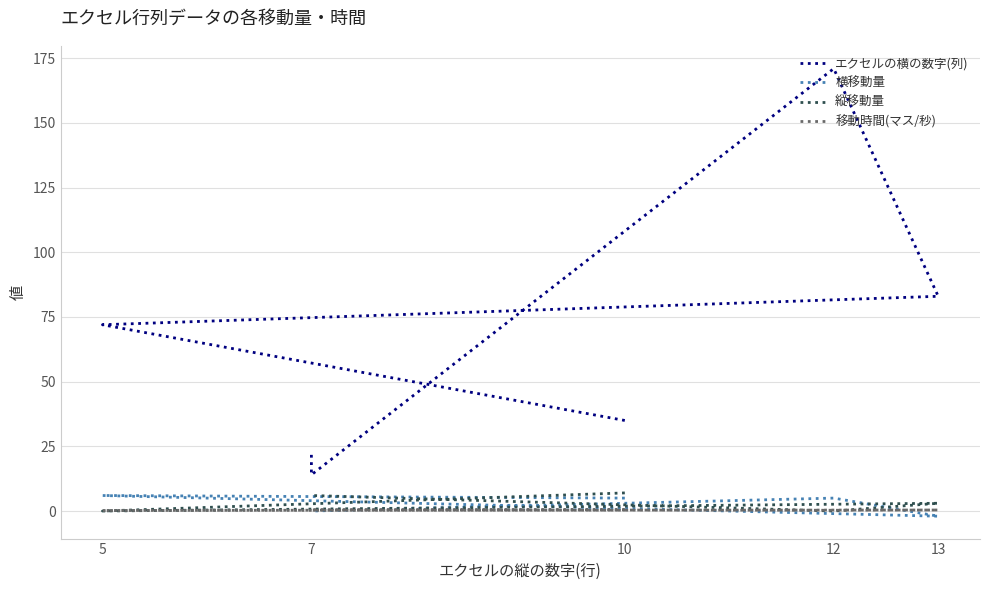

At which category does 移動時間(マス/秒) reach its first local valley?

5